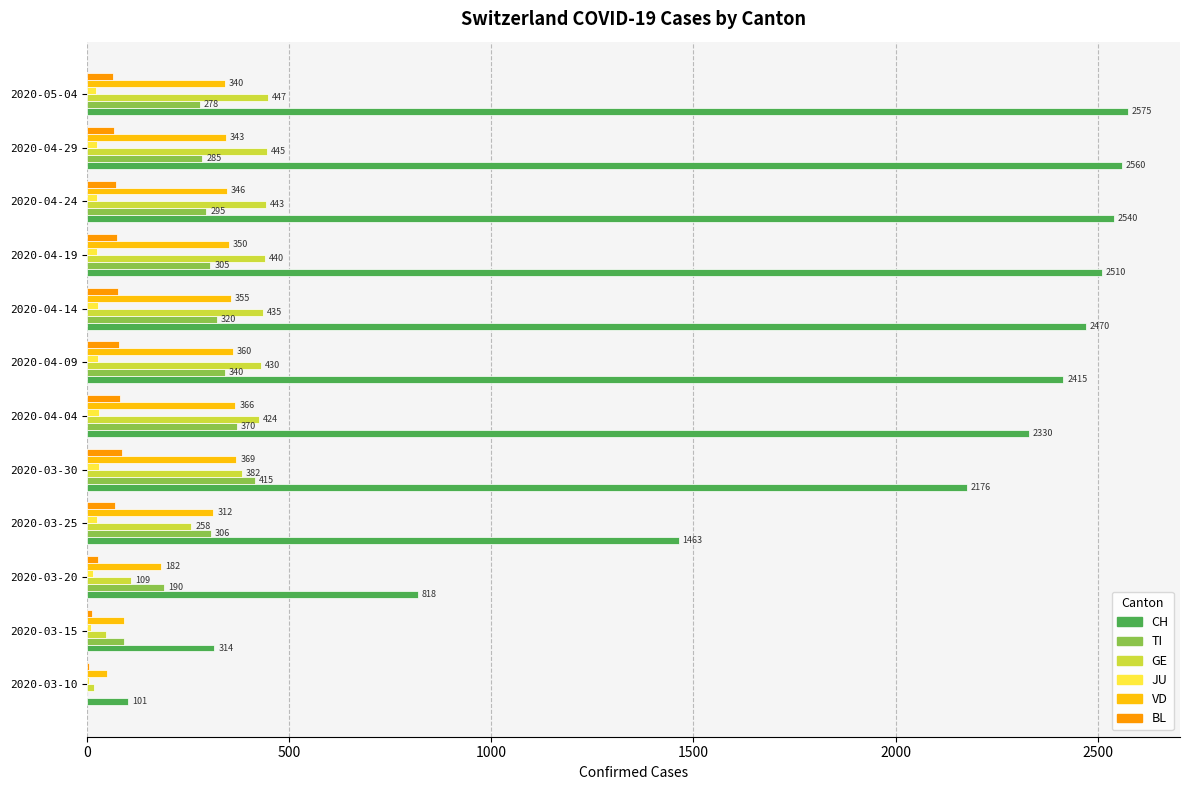

What are all the series names shown in the legend?

CH, TI, GE, JU, VD, BL